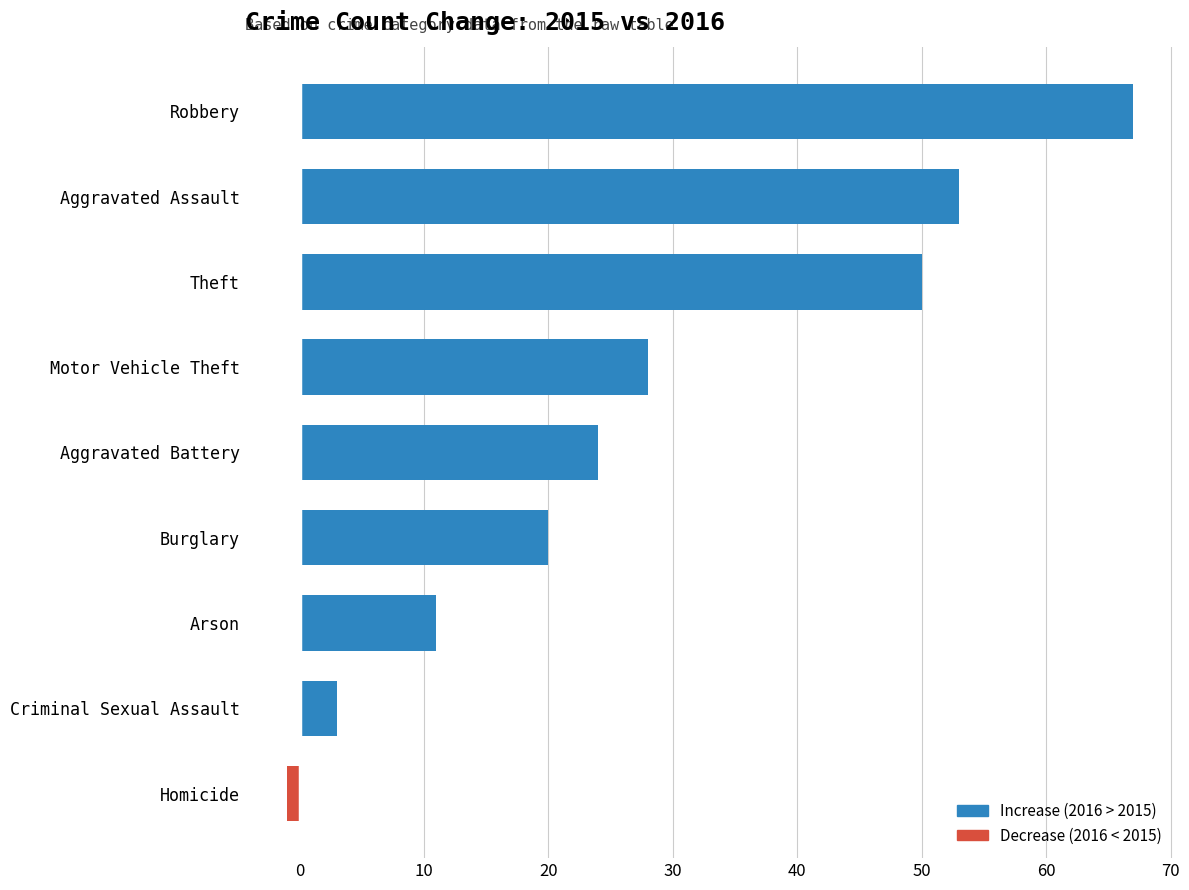

What is the average value?

28